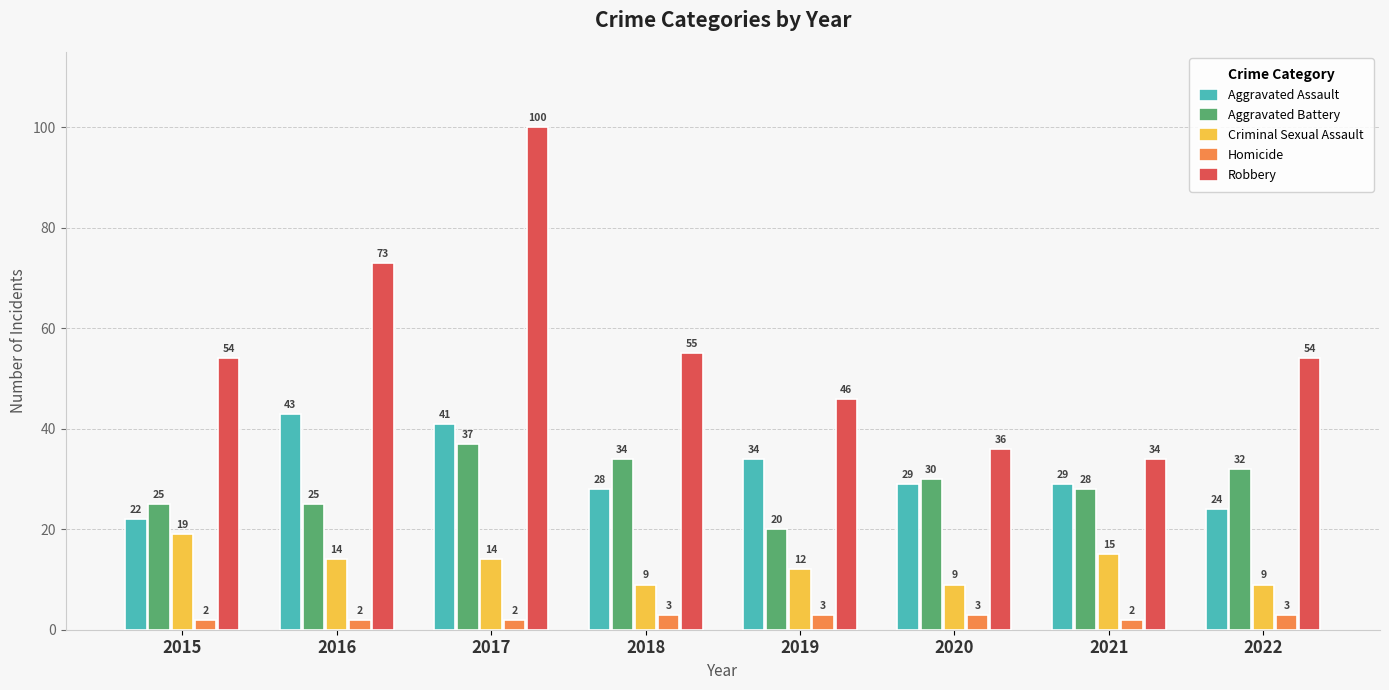

What is the smallest value displayed?

2